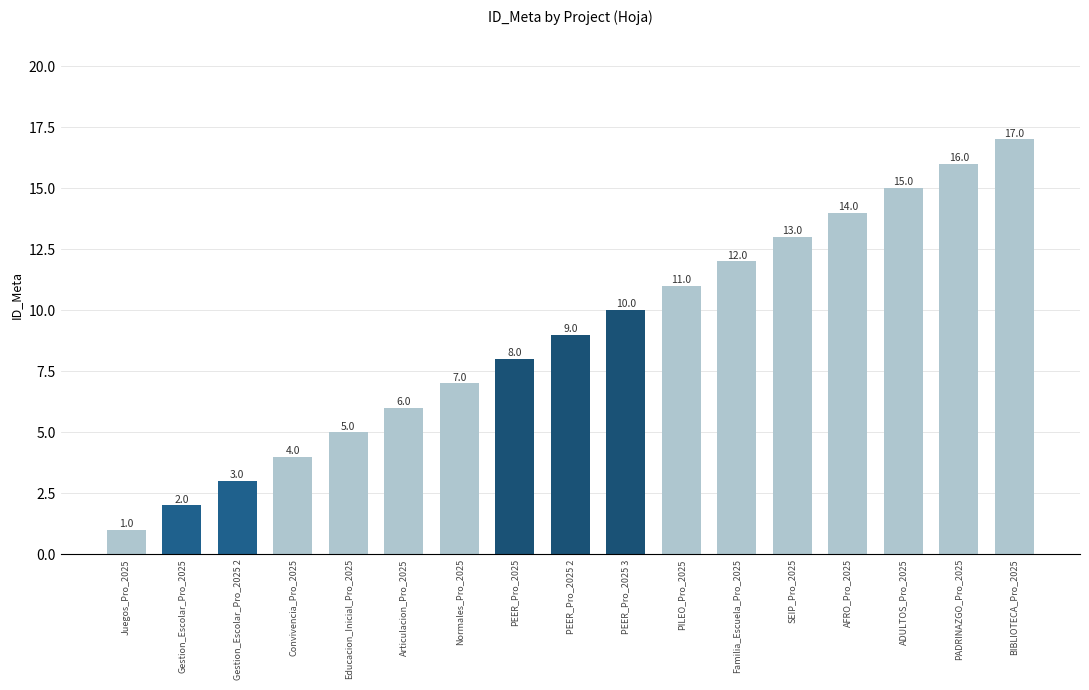

What is the label of the 11th bar from the right?

Normales_Pro_2025